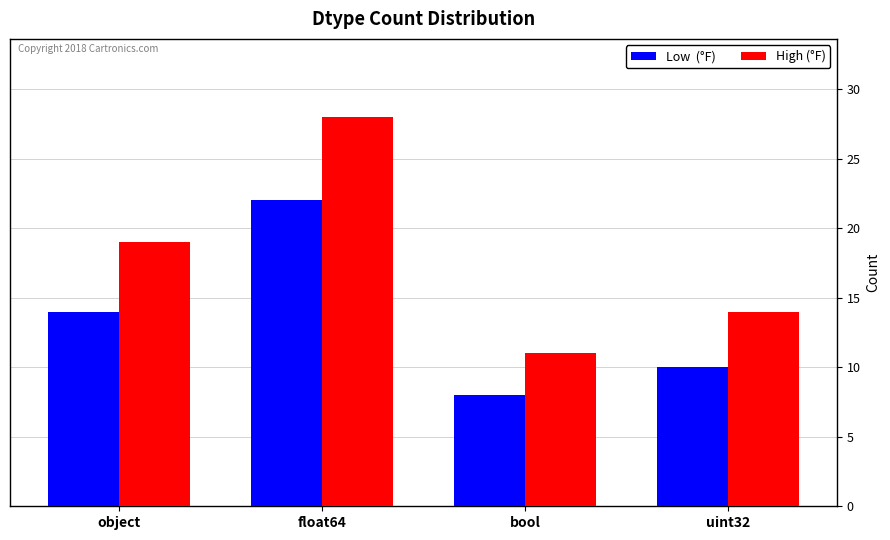

What is the spread (max minus min) of values at bool?

3